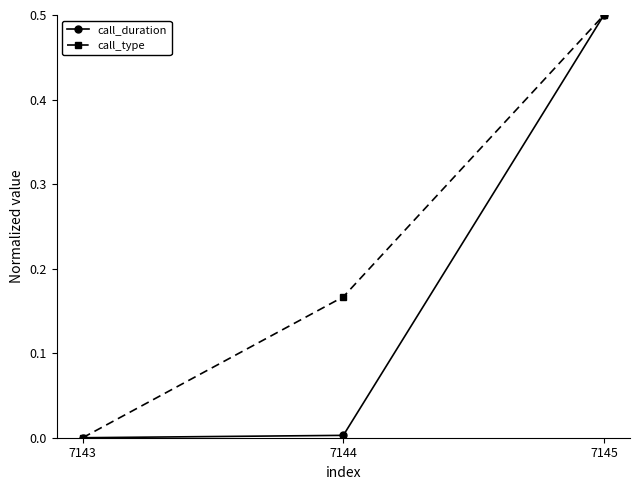

What are all the series names shown in the legend?

call_duration, call_type